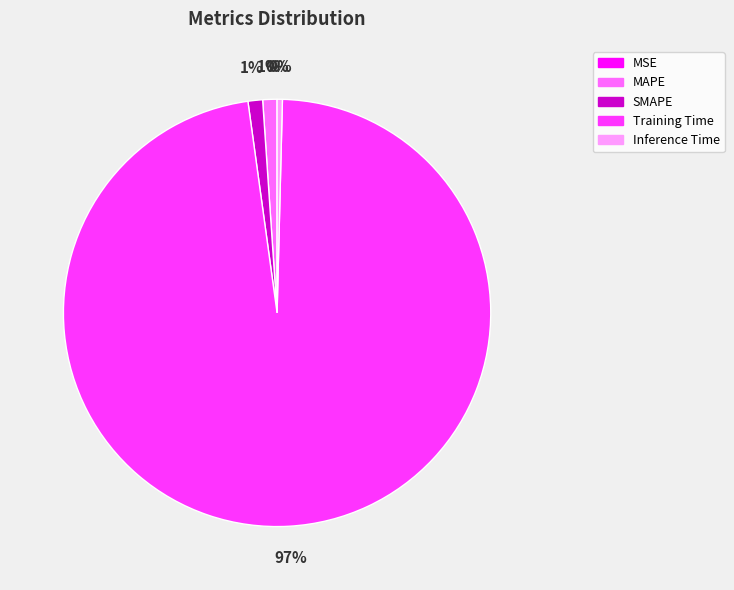

Which category has the biggest portion of the pie?

Training Time